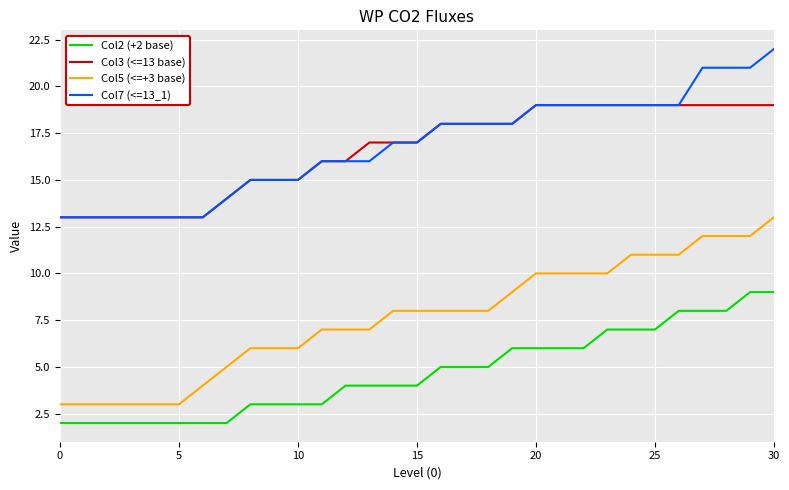

True or false: Col2 (+2 base) and Col5 (<=+3 base) intersect in this chart.

False